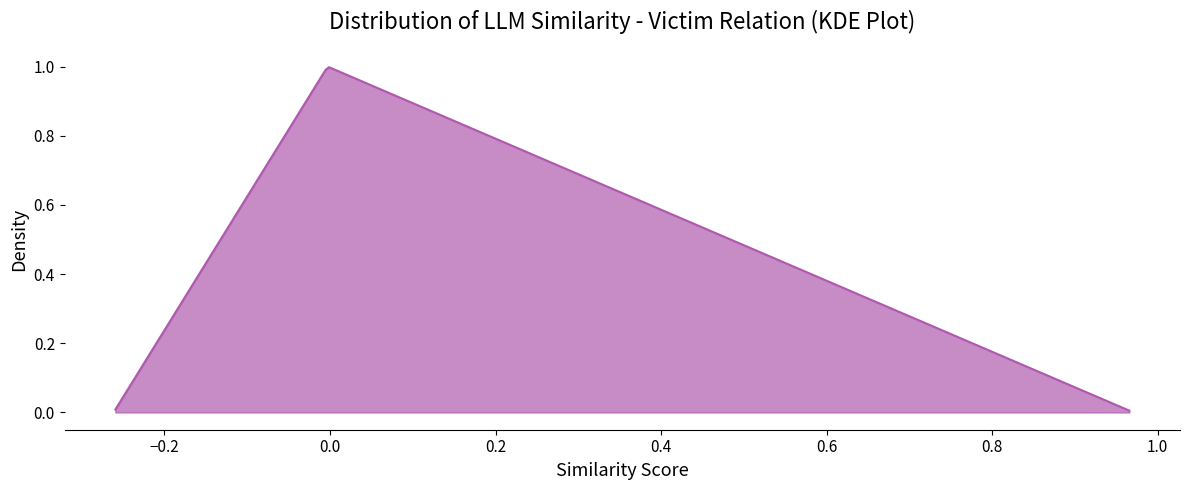

Reading right to left, extract all data points from this chart.

0.0	1.0	0.0